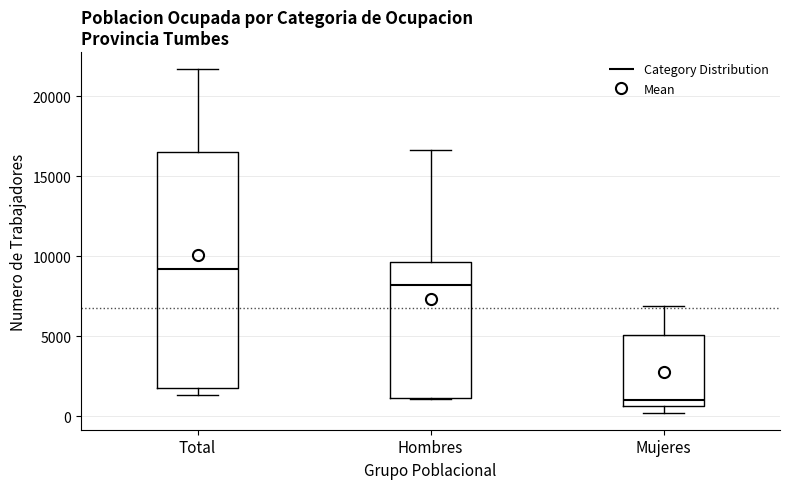

Which box is the tallest, from its lower edge to its upper edge?

Total